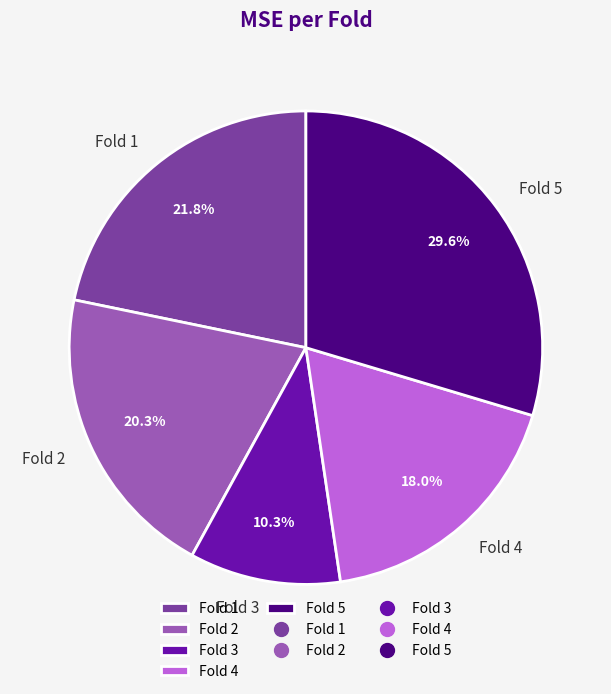

What percentage is the Fold 2 slice, to the nearest percent?

20%